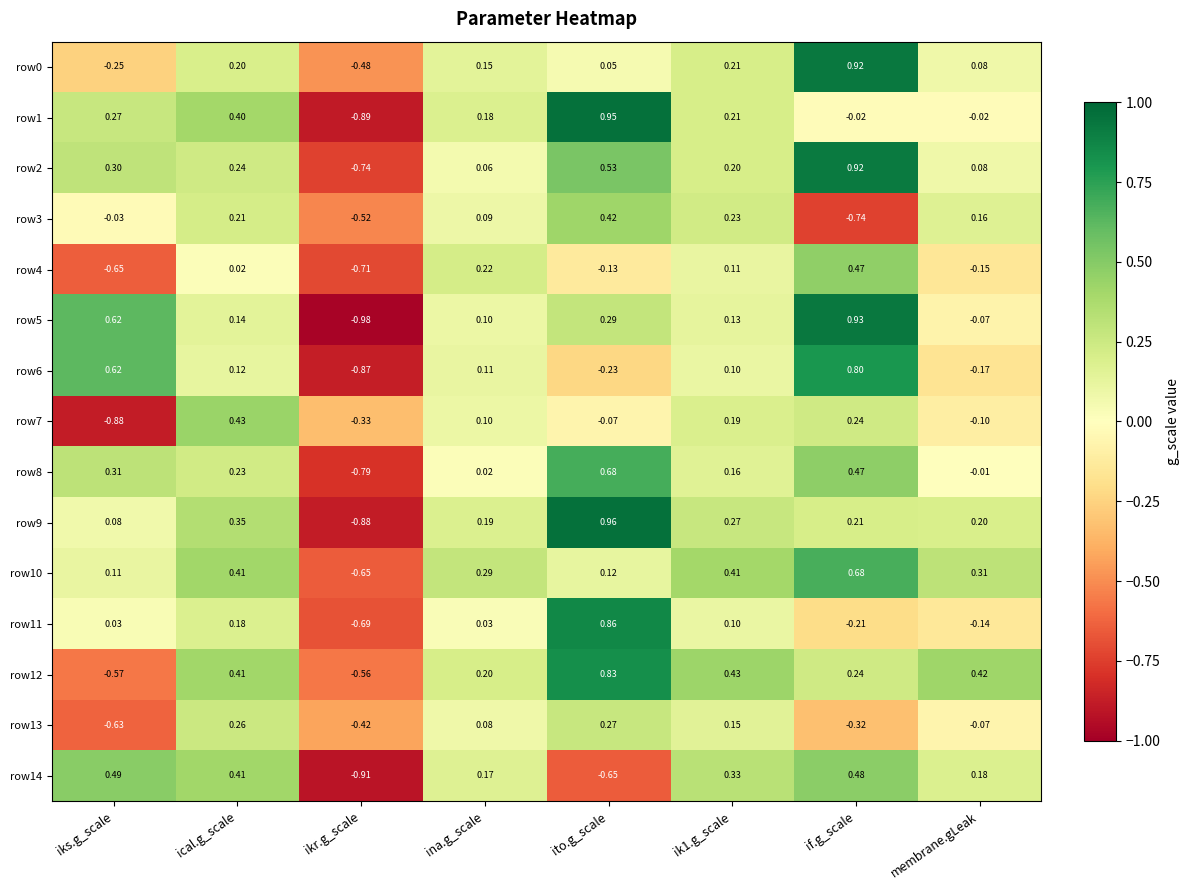

Is the value of row12 at ikr.g_scale greater than the value of row5 at if.g_scale?

No